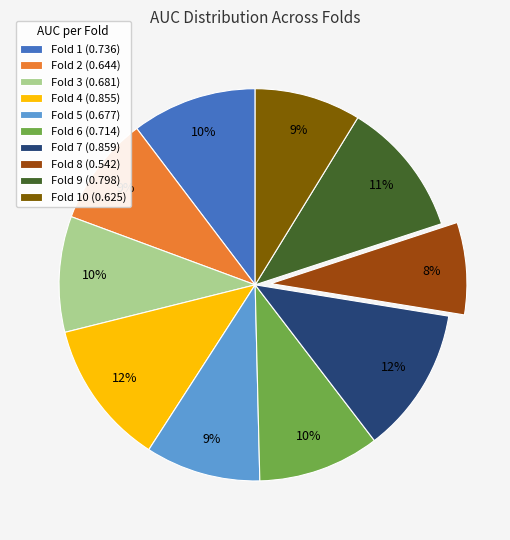

How many segments does this pie chart have?

10